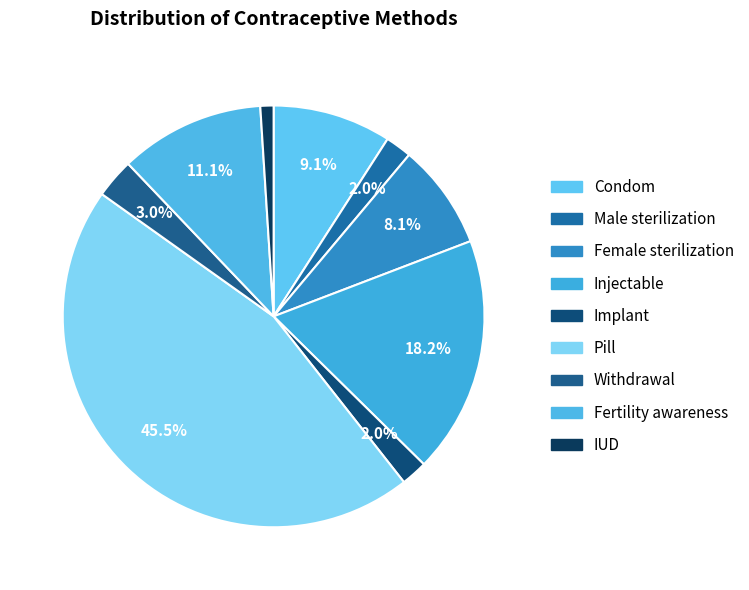

Between Withdrawal and Condom, which is larger?

Condom